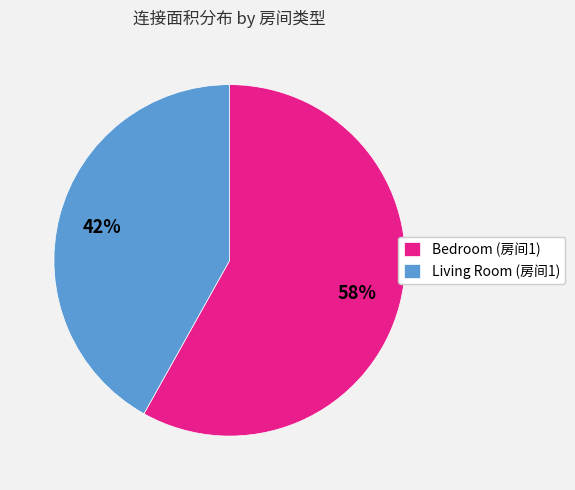

Combined, do Living Room (房间1) and Bedroom (房间1) account for over 50%?

Yes